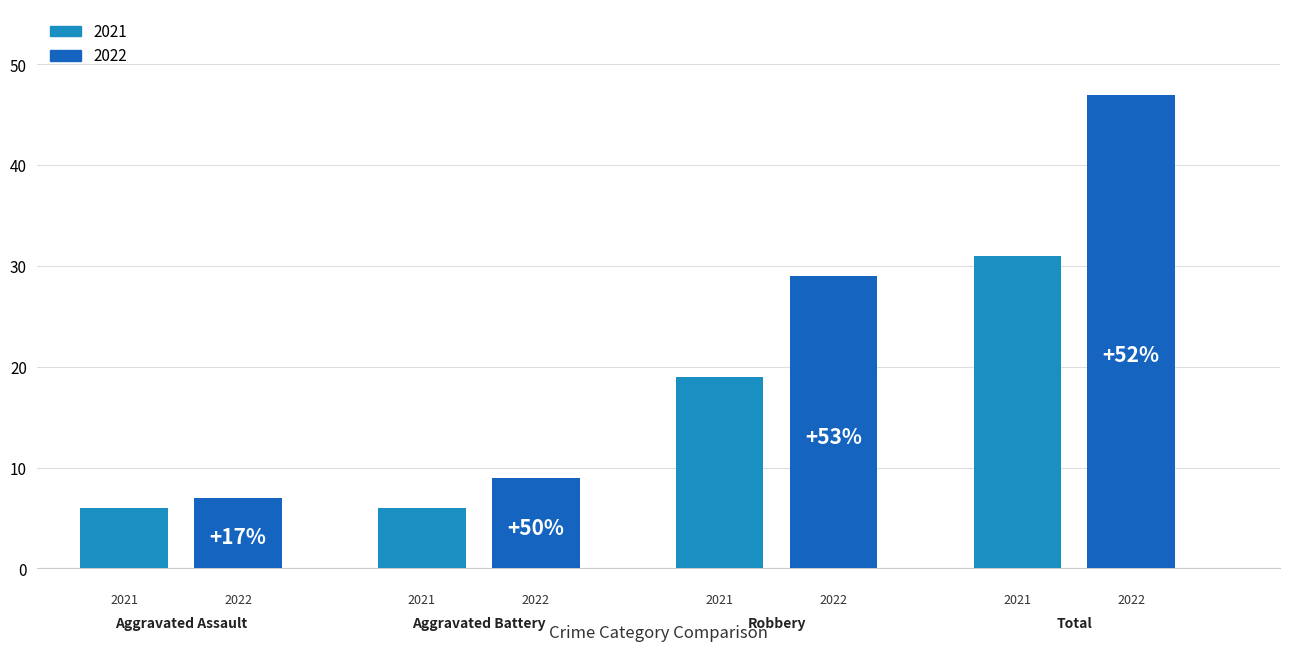

How many data points in 2022 are above 29?

1